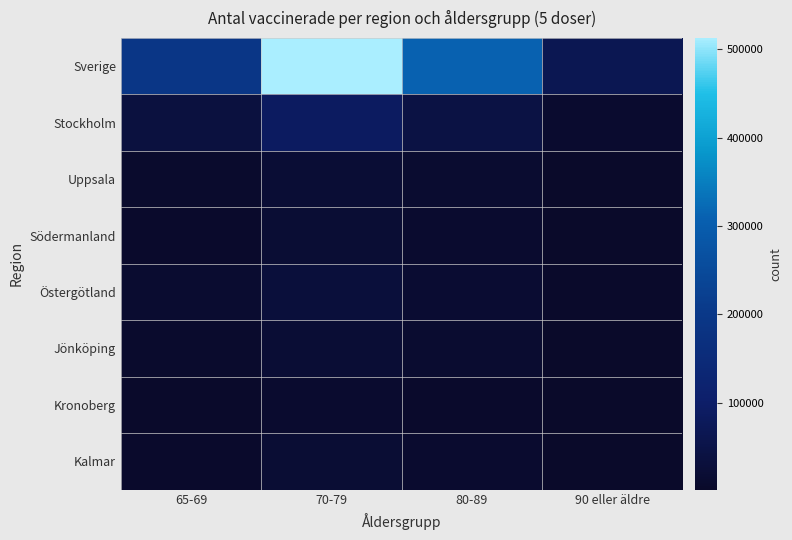

Reading right to left, what are all the values shown in this chart?

Sverige: 90 eller äldre=66927	80-89=309976	70-79=513081	65-69=194116
Stockholm: 90 eller äldre=9592	80-89=43783	70-79=88699	65-69=36561
Uppsala: 90 eller äldre=2496	80-89=12839	70-79=21404	65-69=8686
Södermanland: 90 eller äldre=1842	80-89=10055	70-79=19005	65-69=6963
Östergötland: 90 eller äldre=3502	80-89=15783	70-79=29610	65-69=12466
Jönköping: 90 eller äldre=2925	80-89=12171	70-79=20332	65-69=7766
Kronoberg: 90 eller äldre=1457	80-89=5981	70-79=10034	65-69=3576
Kalmar: 90 eller äldre=2280	80-89=10212	70-79=18540	65-69=7360